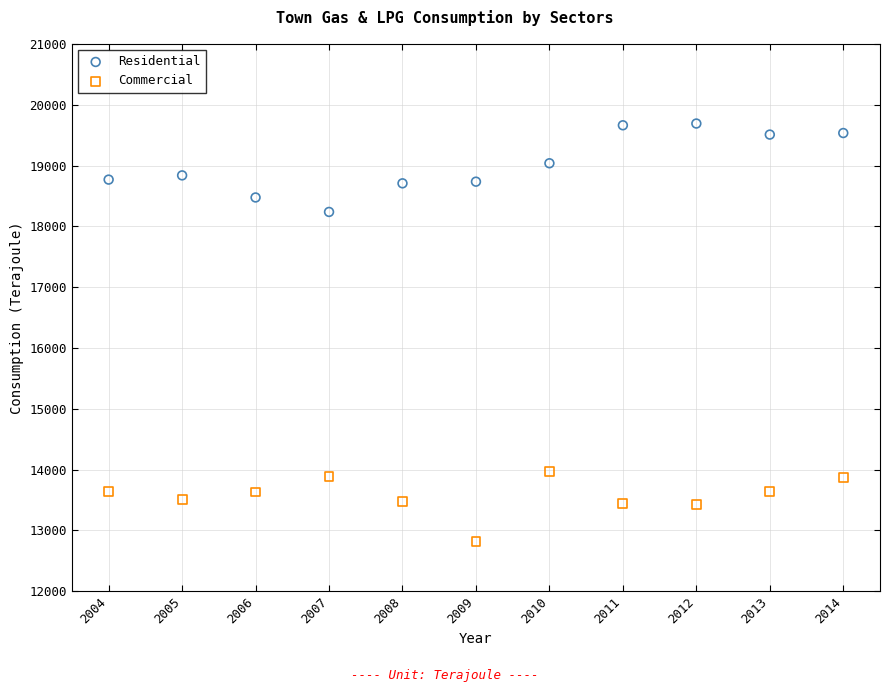

Across all data points, what is the range of Y values (max minus min)?

6876.5